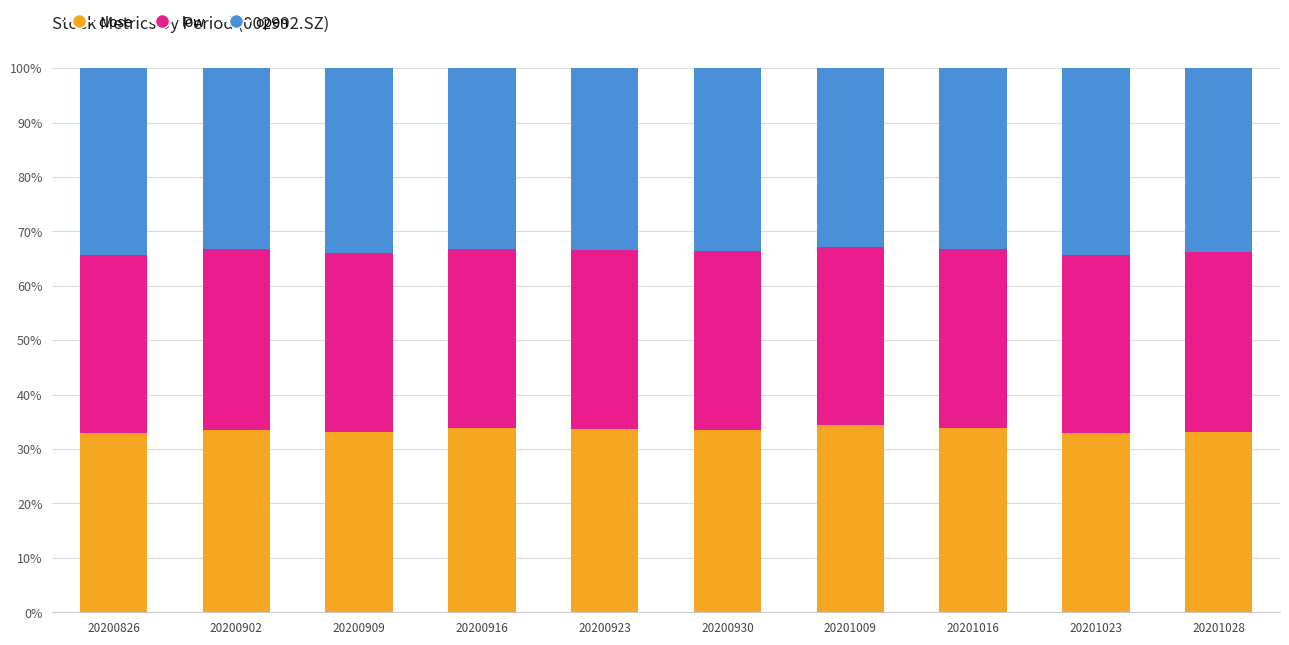

What is the highest value of the close series?

34.4